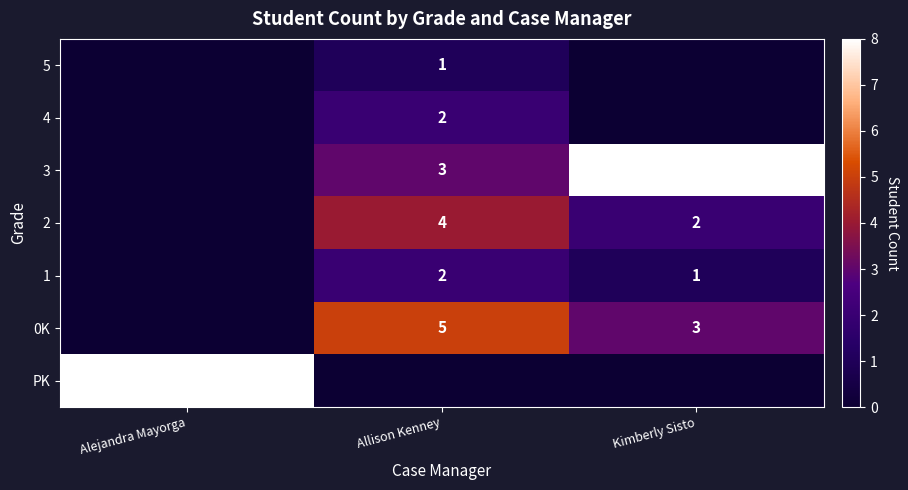

What is the sum of the 1 values at Allison Kenney and Kimberly Sisto?

3